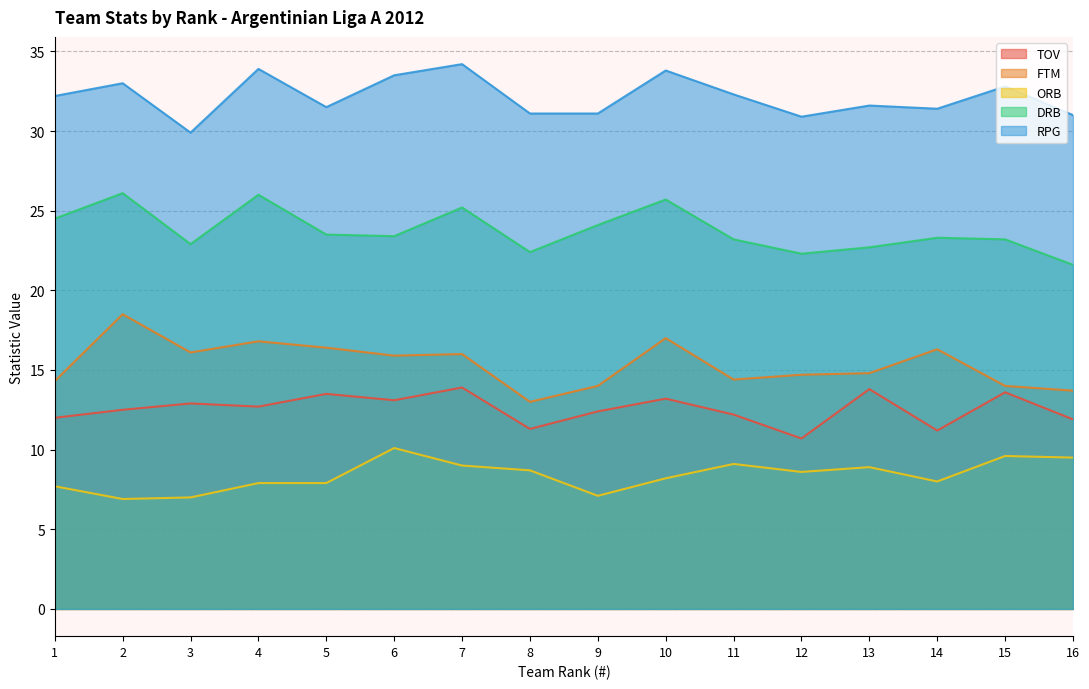

How many lines are shown in the chart?

5